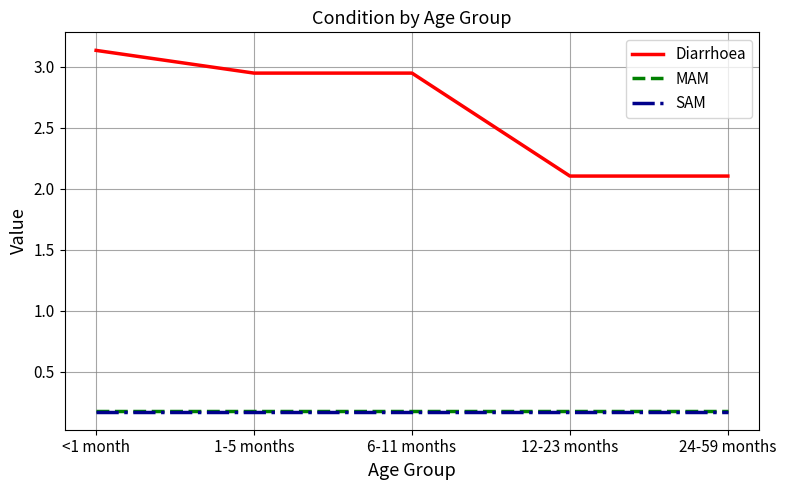

True or false: Diarrhoea has a value of 4.7 at 6-11 months.

False